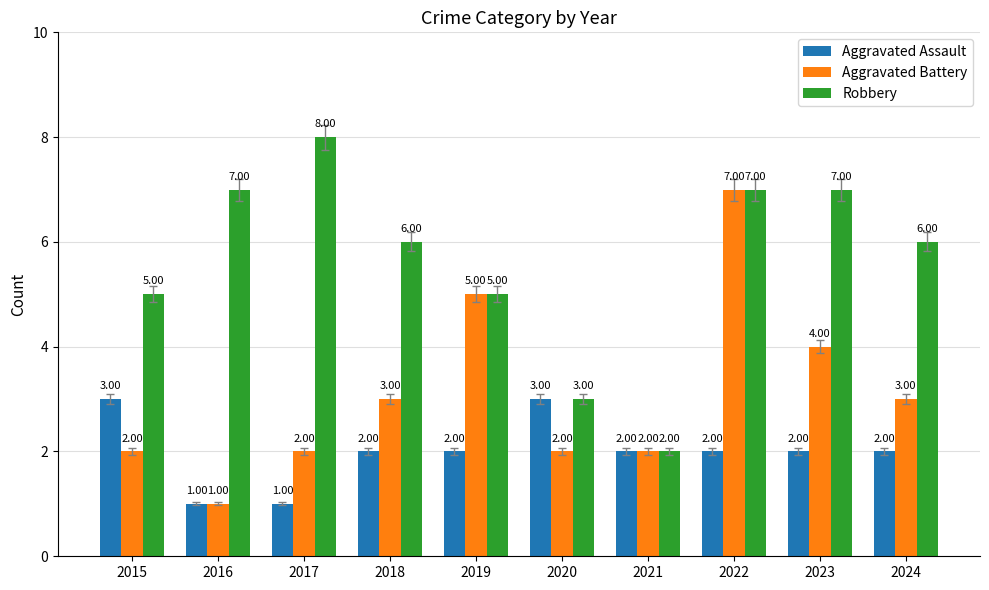

Which series changed the most between 2019 and 2023?

Robbery